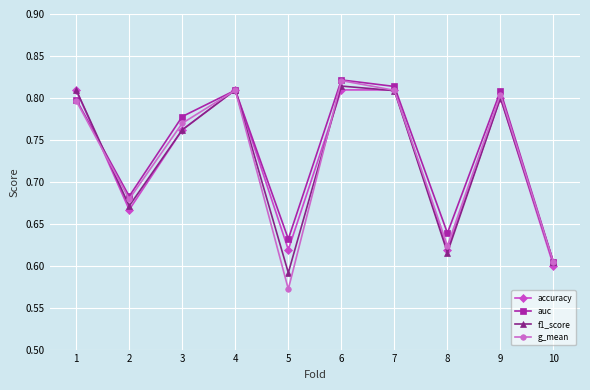

True or false: accuracy has more than 1 interior local peaks.

True